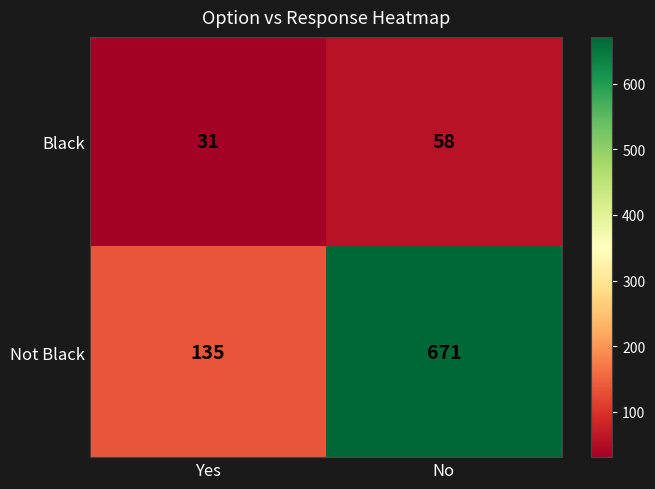

What is the greatest value displayed?

671